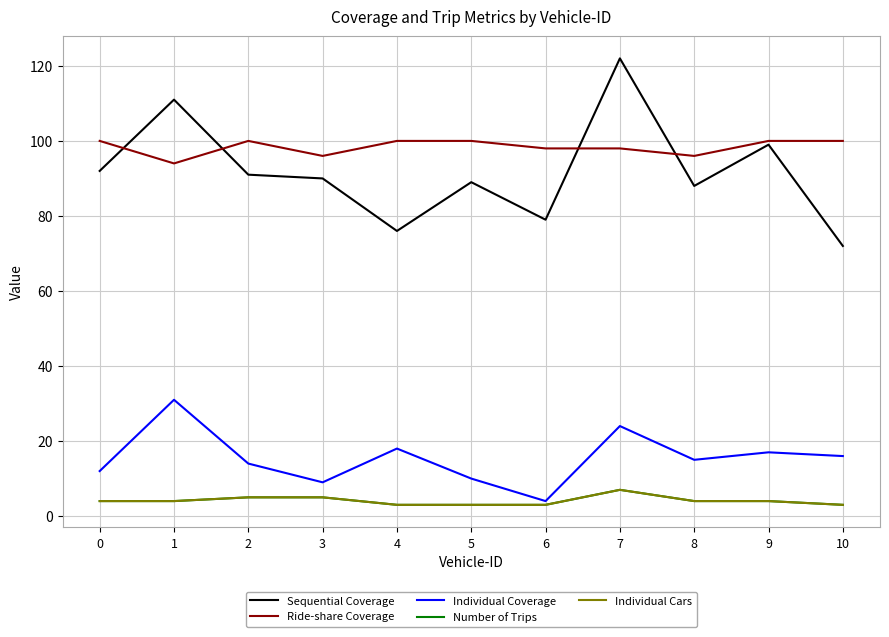

Does the chart have visible grid lines?

Yes